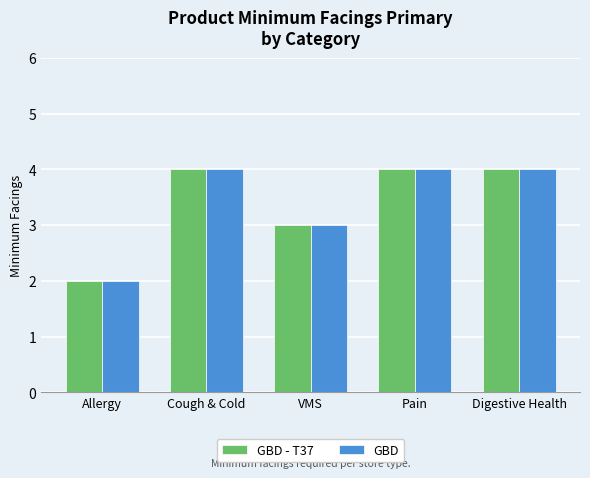

What is the difference between the maximum and minimum values in the GBD - T37 series?

2